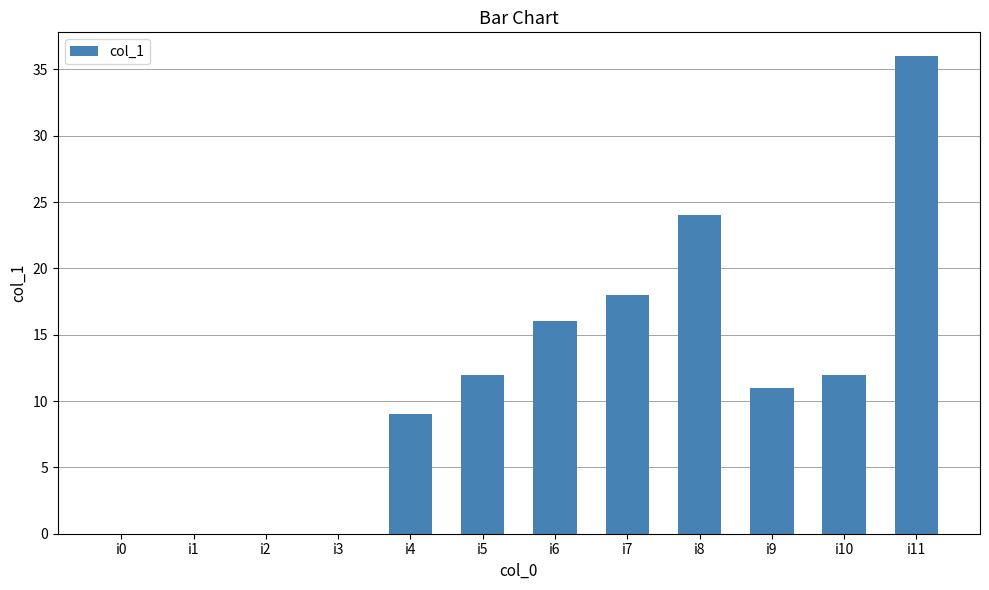

At which category does the chart reach its peak across all series?

i11